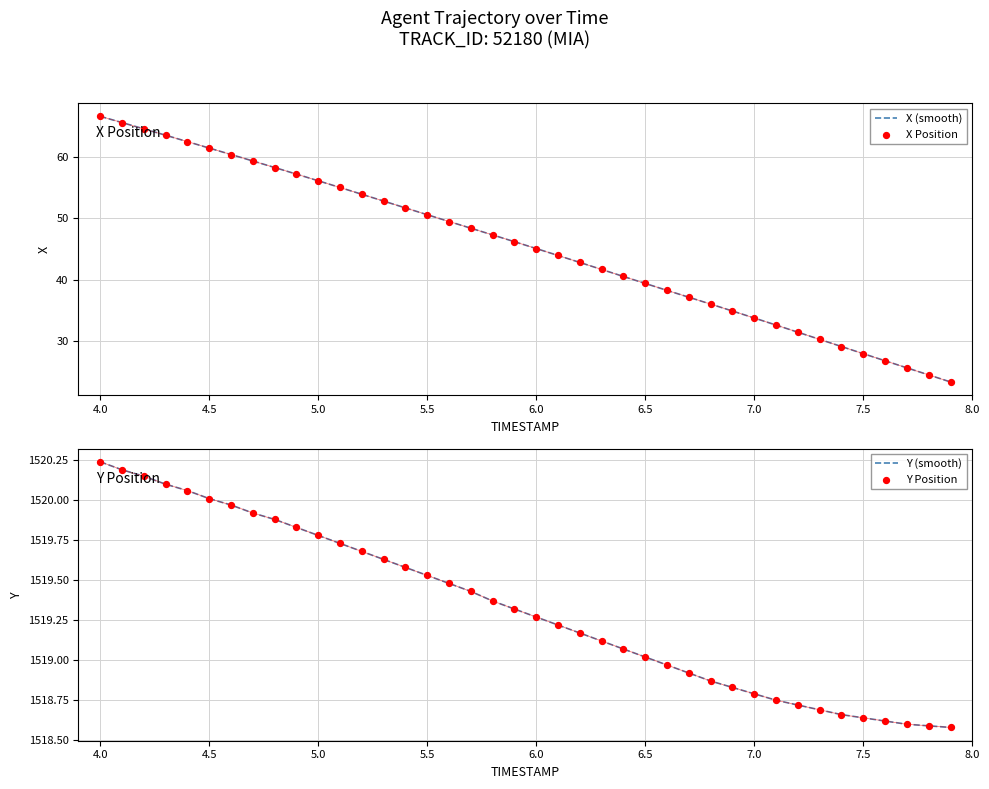

Which series has the largest total across all categories?

Y (smooth)